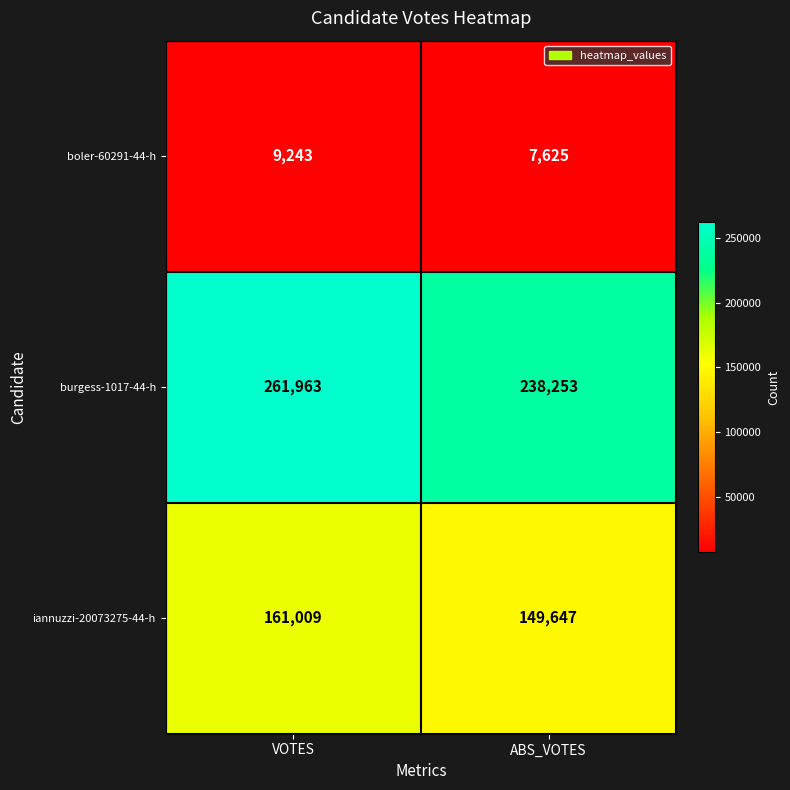

What is the difference between the burgess-1017-44-h values at VOTES and ABS_VOTES?

23710